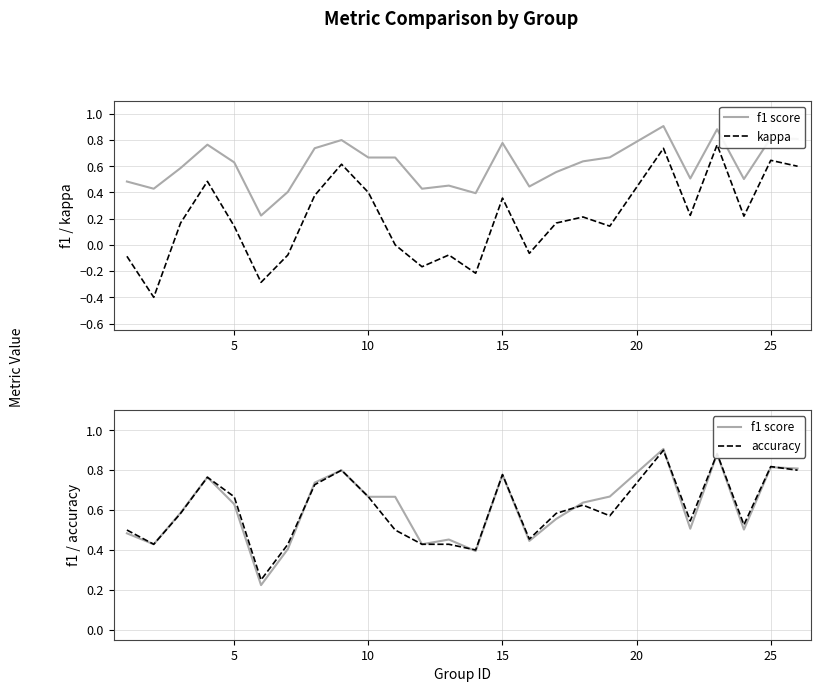

True or false: accuracy and kappa intersect in this chart.

False